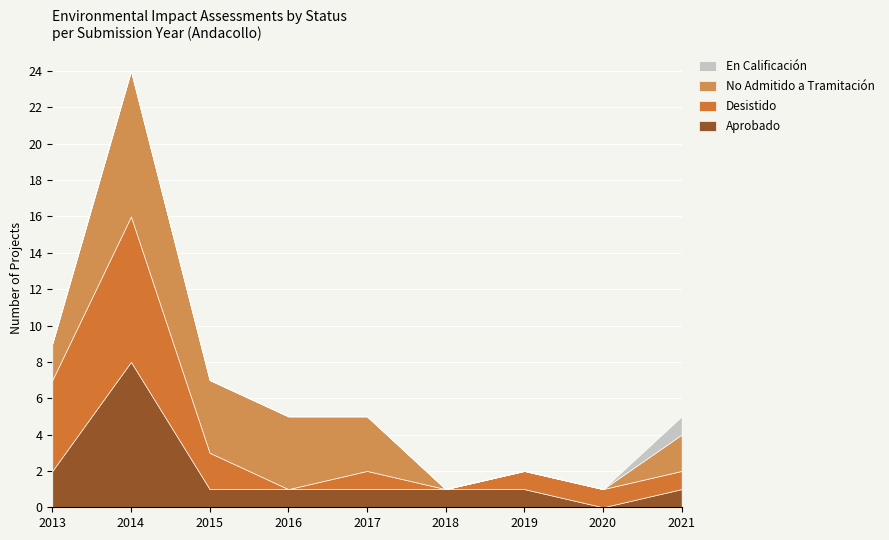

The value of Aprobado at 2018 is 1. True or false?

True